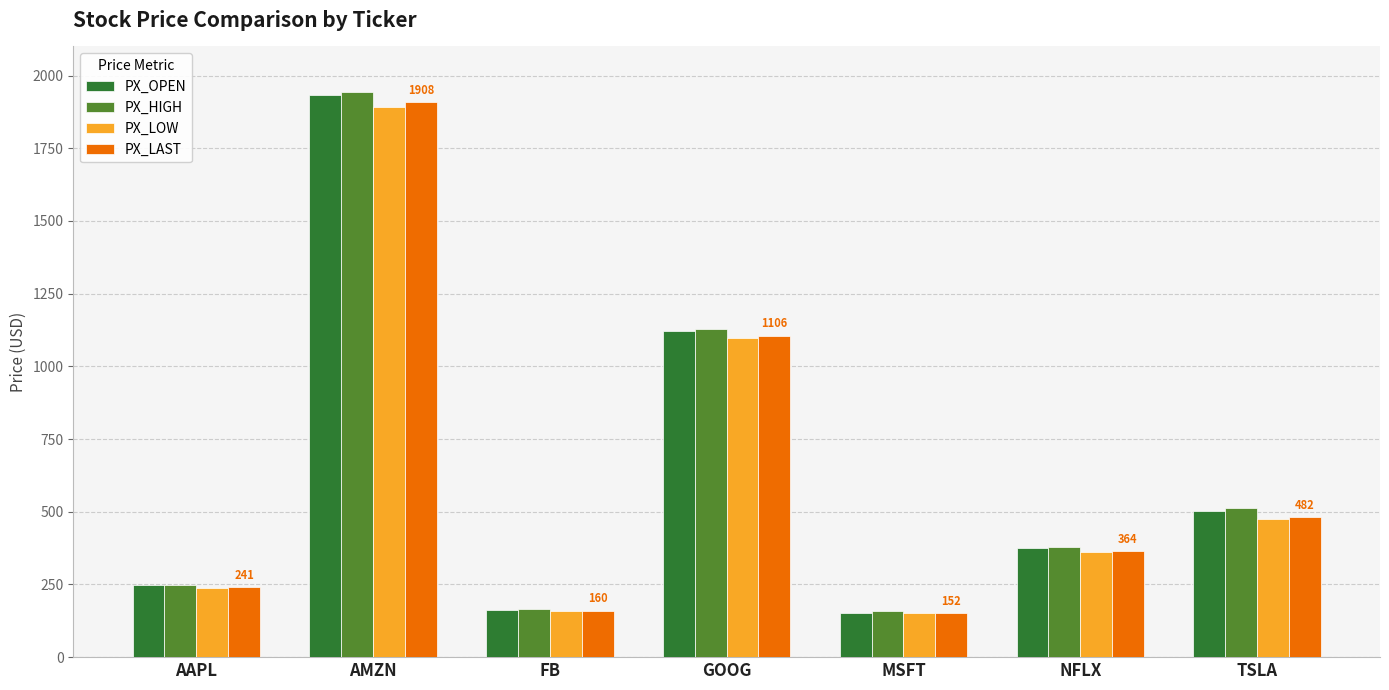

What is the label of the 4th bar from the right?

GOOG